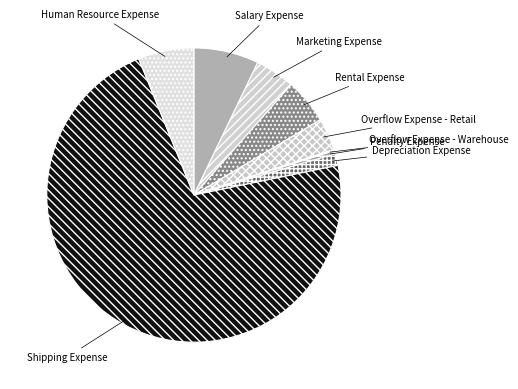

Is it true that Rental Expense is 5% of the pie?

True